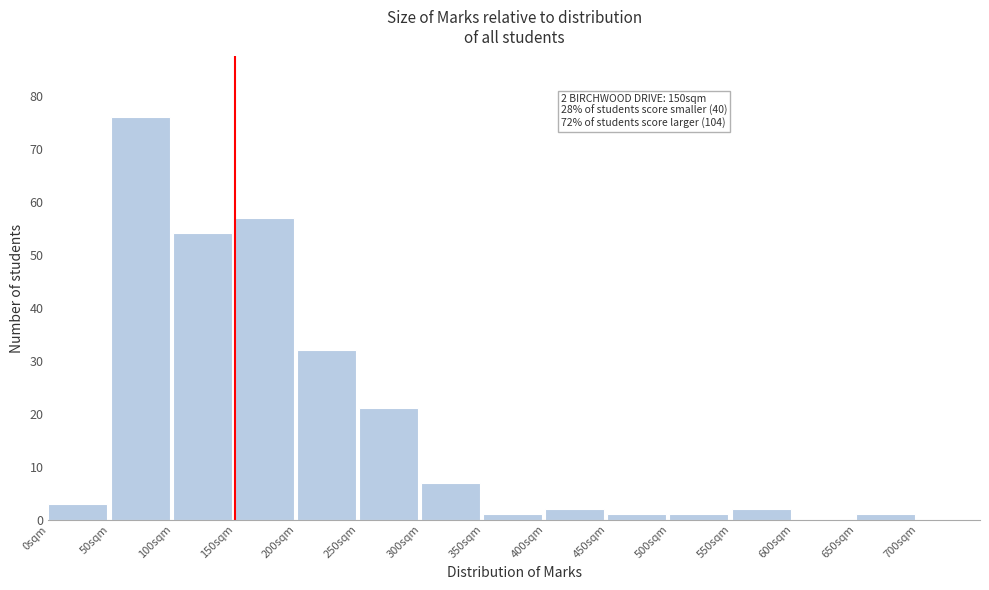

Over which range of the x-axis is the bar tallest?

50 to 100